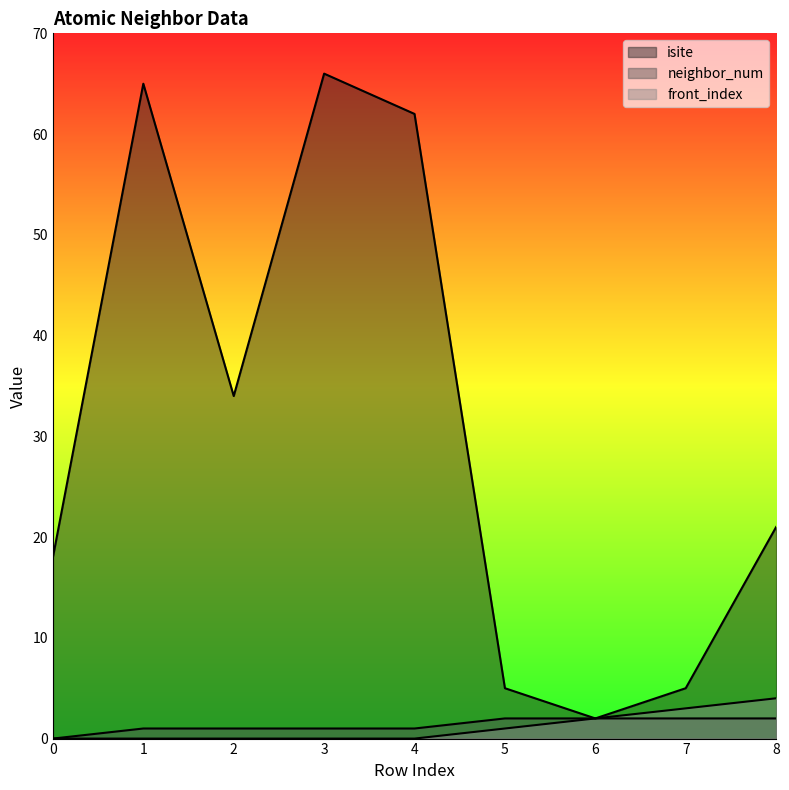

Does the chart display data point markers on the line(s)?

No